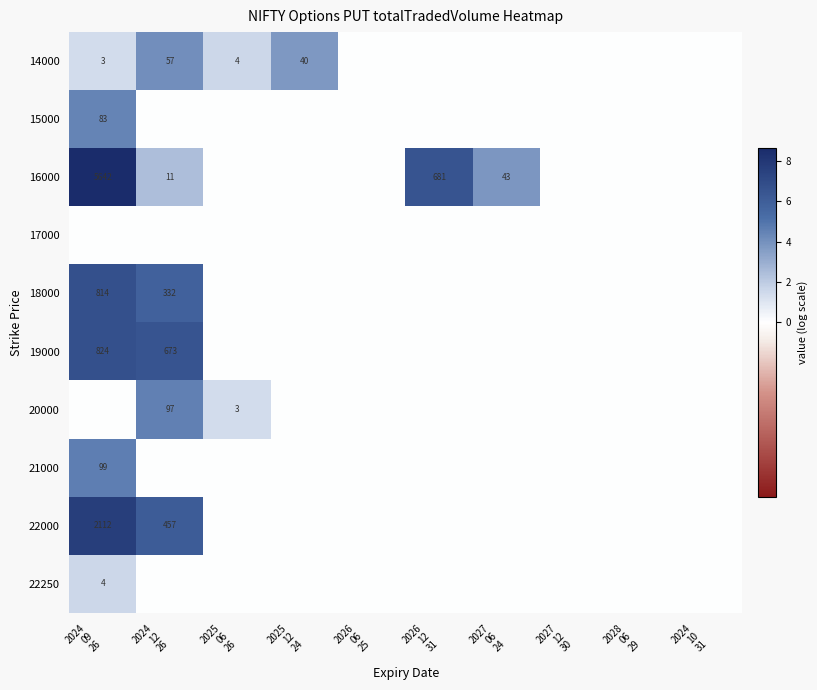

The 22000 series shows -4.7 at 2026 06 25. True or false?

False